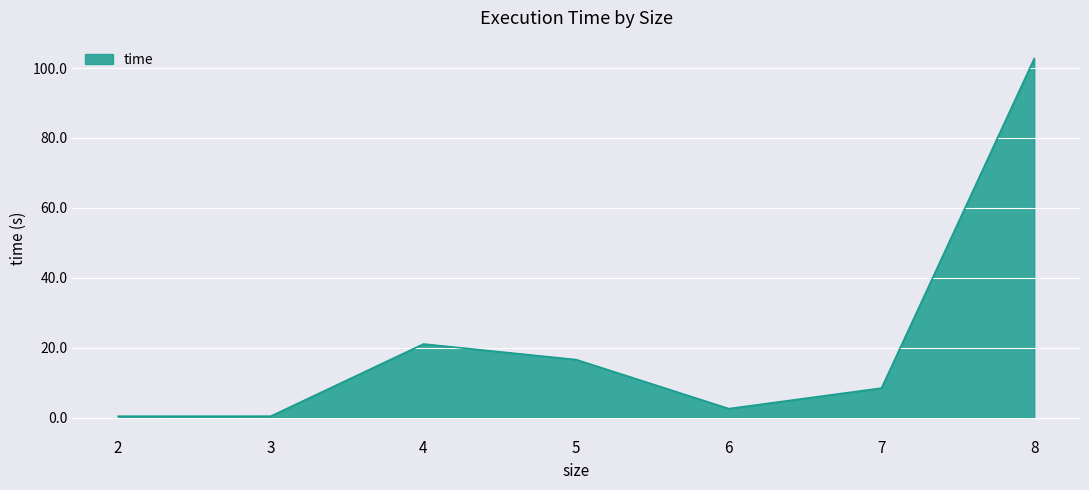

The value at 4 is 35.5. True or false?

False